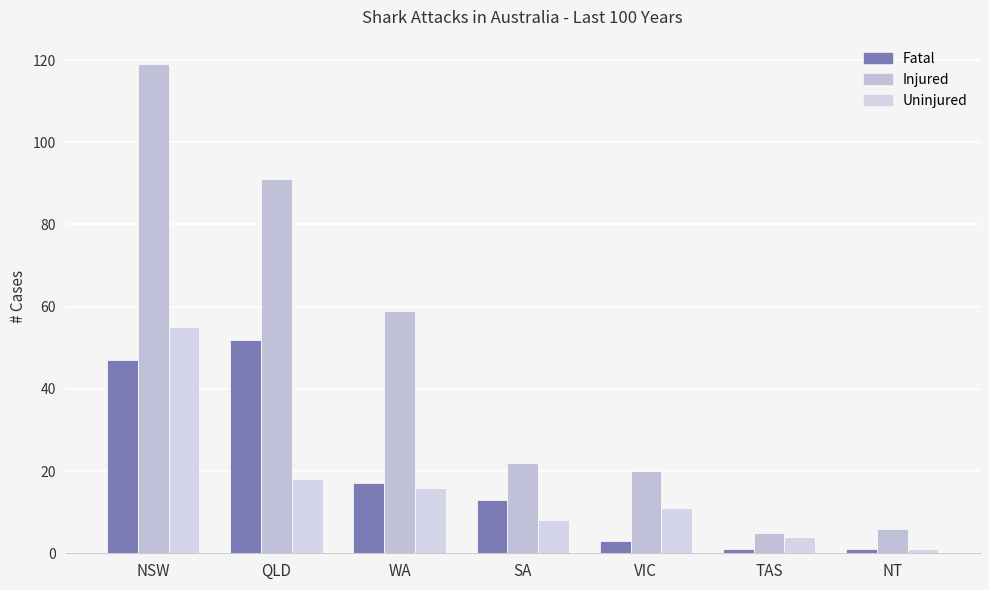

At which label does Injured first exceed 22?

NSW